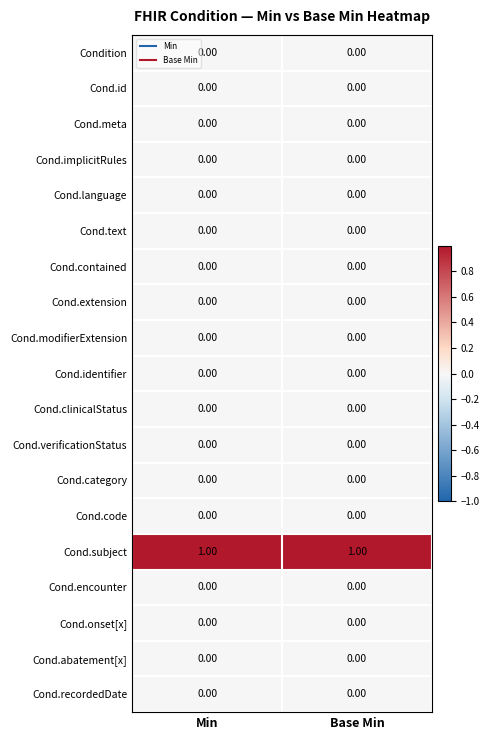

What is the total value across all series at Min?

1